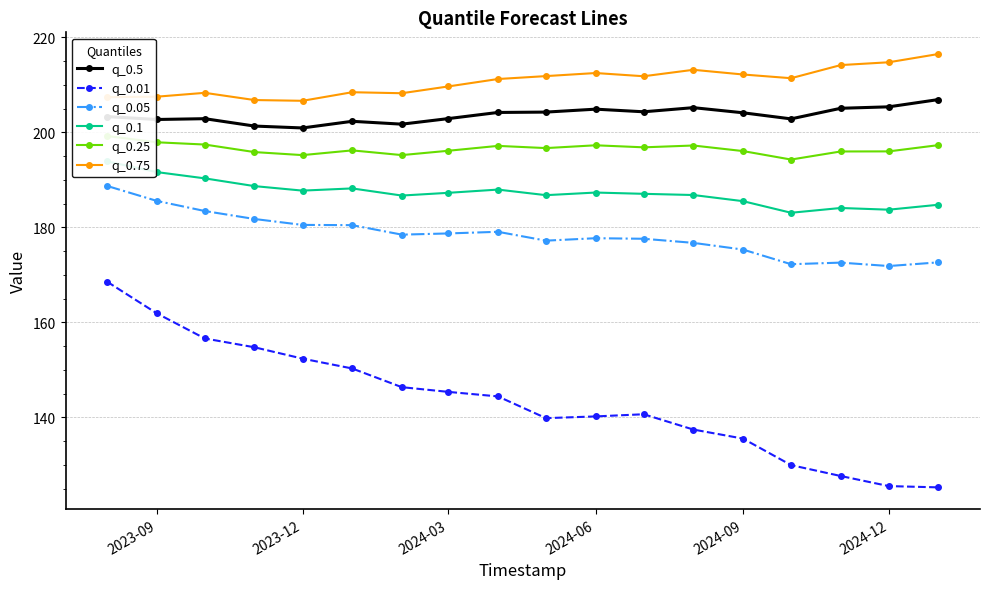

The value of q_0.75 at 2024-03 is 209.7. True or false?

True